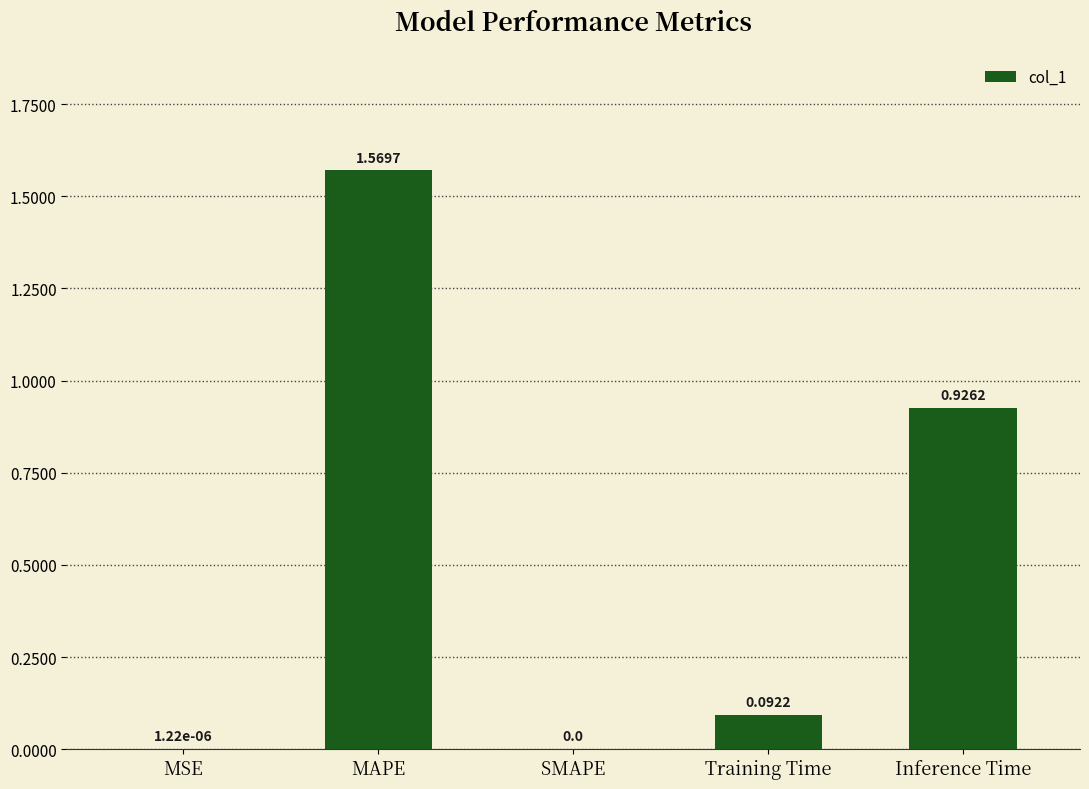

What is the change in value from MSE to Inference Time?

+0.9